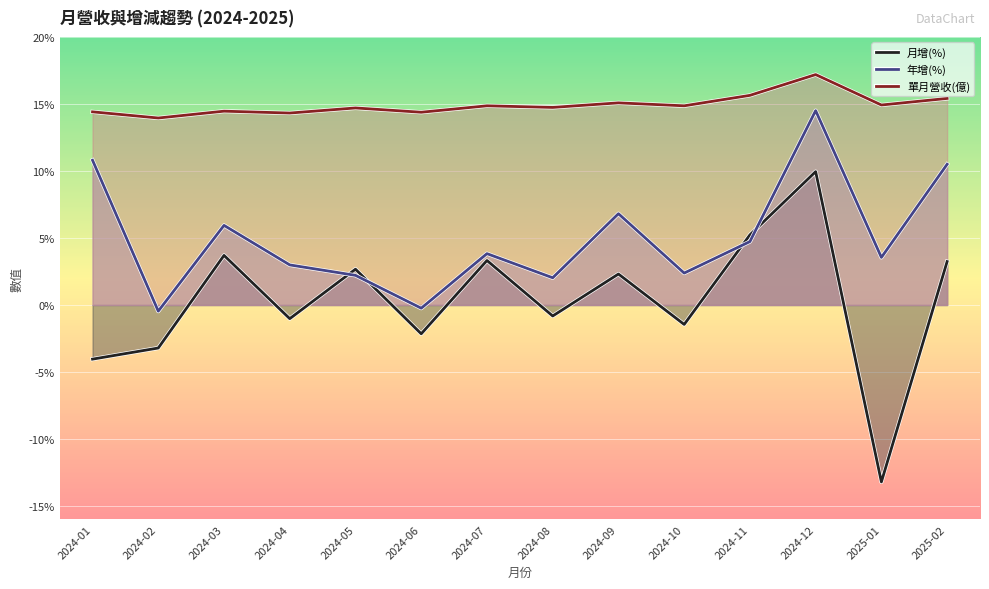

Reading left to right, what are all the values shown in this chart?

月增(%): 2024-01=-4.0	2024-02=-3.2	2024-03=3.7	2024-04=-1.0	2024-05=2.7	2024-06=-2.1	2024-07=3.3	2024-08=-0.8	2024-09=2.3	2024-10=-1.4	2024-11=5.2	2024-12=9.9	2025-01=-13.2	2025-02=3.2
年增(%): 2024-01=10.8	2024-02=-0.5	2024-03=5.9	2024-04=3.0	2024-05=2.2	2024-06=-0.2	2024-07=3.8	2024-08=2.0	2024-09=6.8	2024-10=2.4	2024-11=4.7	2024-12=14.5	2025-01=3.5	2025-02=10.5
單月營收(億): 2024-01=14.4	2024-02=13.9	2024-03=14.5	2024-04=14.3	2024-05=14.7	2024-06=14.4	2024-07=14.9	2024-08=14.7	2024-09=15.1	2024-10=14.9	2024-11=15.6	2024-12=17.2	2025-01=14.9	2025-02=15.4